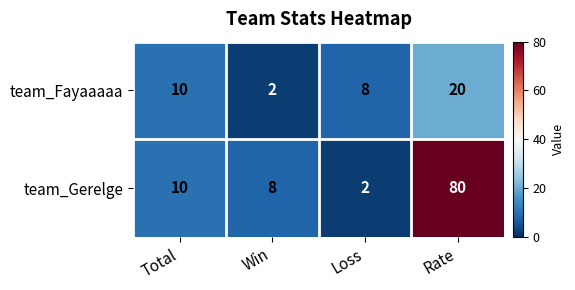

Which series has the widest spread of values?

team_Gerelge